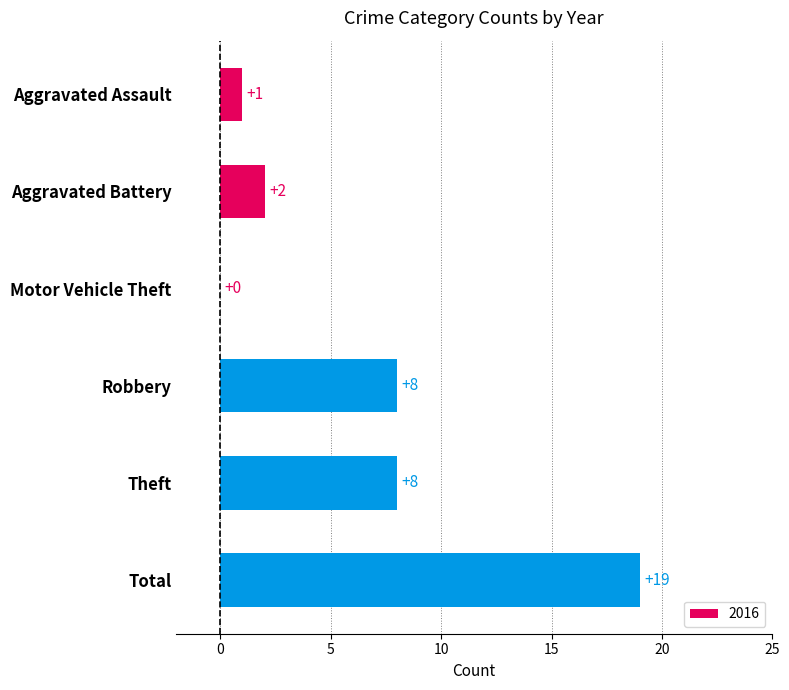

Between Total and Aggravated Battery, which is larger?

Total